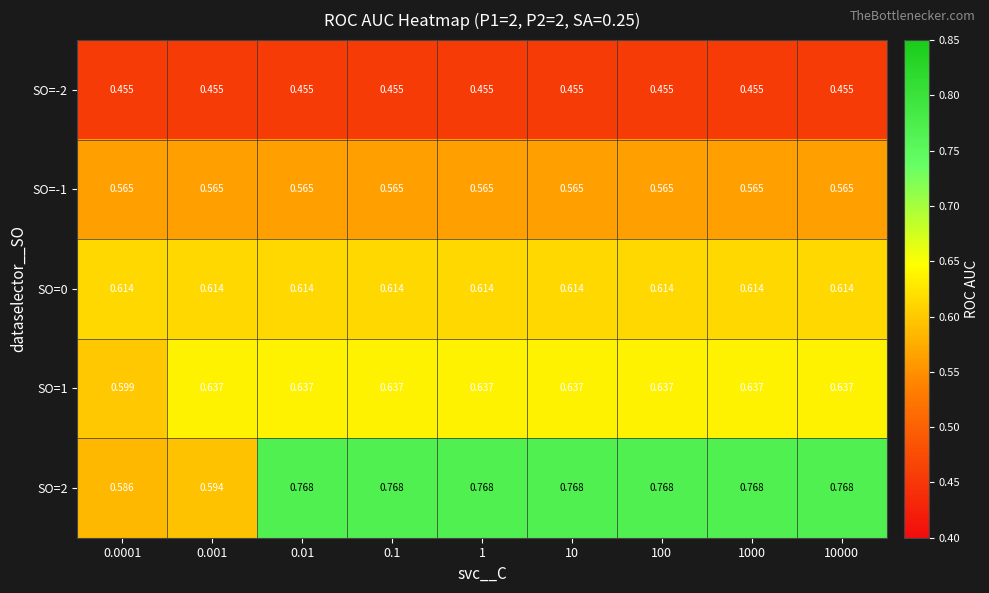

Is the value of SO=1 at 0.001 greater than the value of SO=-1 at 1?

Yes